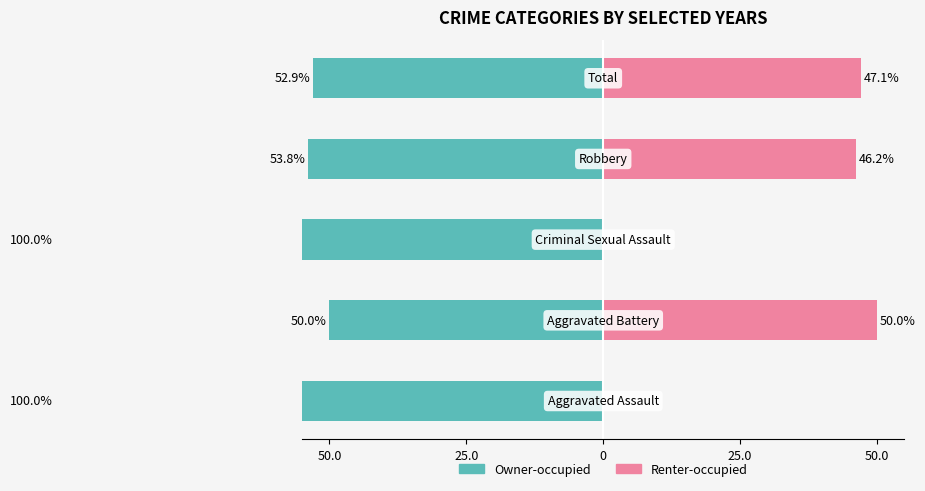

What is the value of the Owner-occupied bar at the 2nd from the left?

-50.0